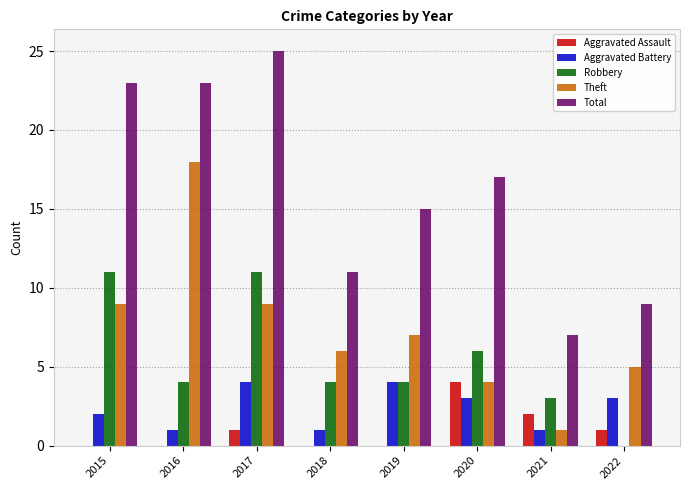

The Aggravated Assault series shows 0 at 2017. True or false?

False